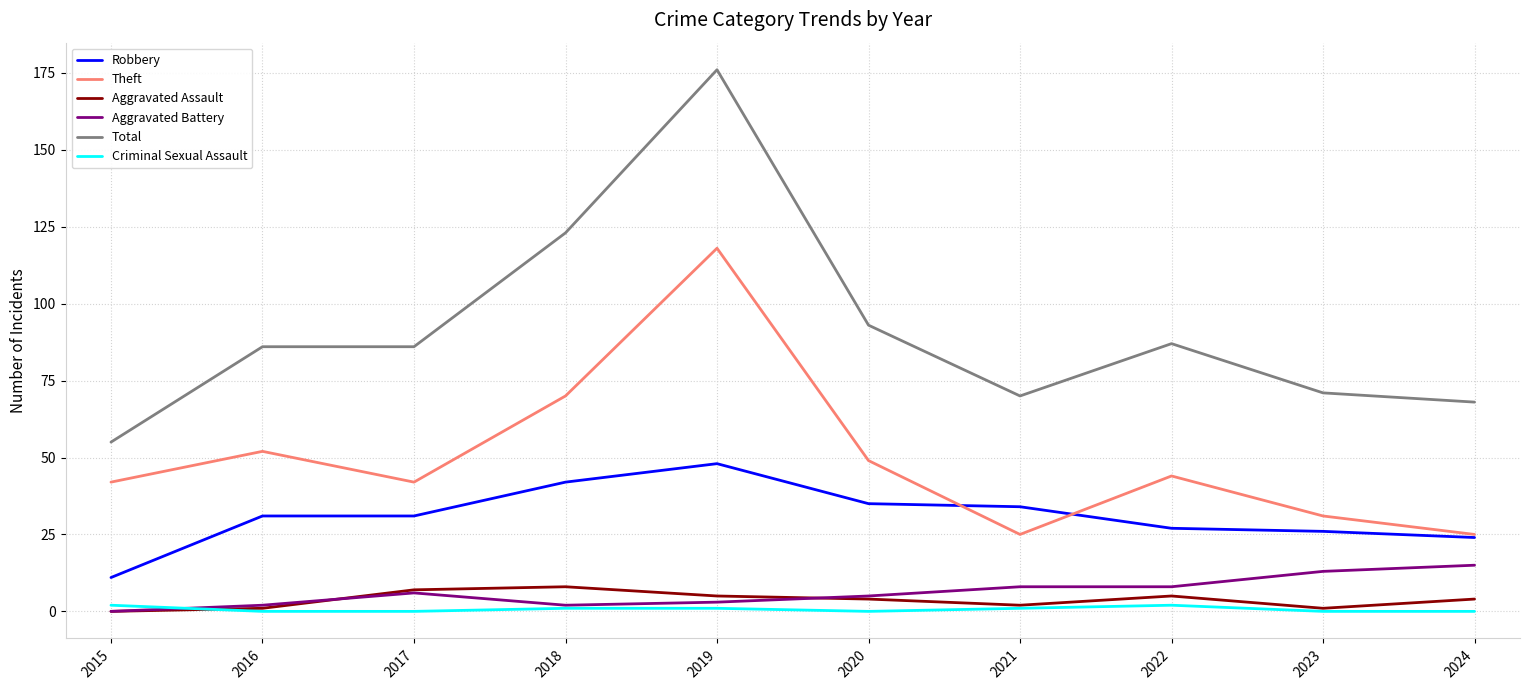

True or false: Theft has more than 2 points higher than both neighbors.

True